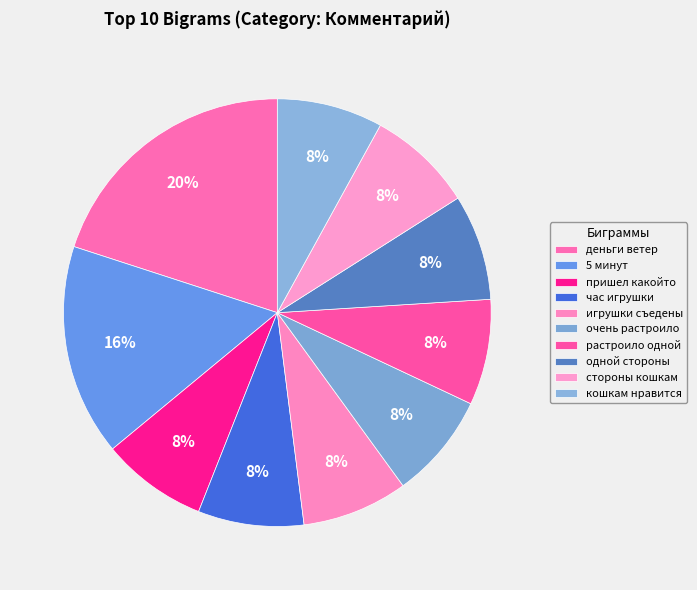

Count the number of slices in the pie.

10